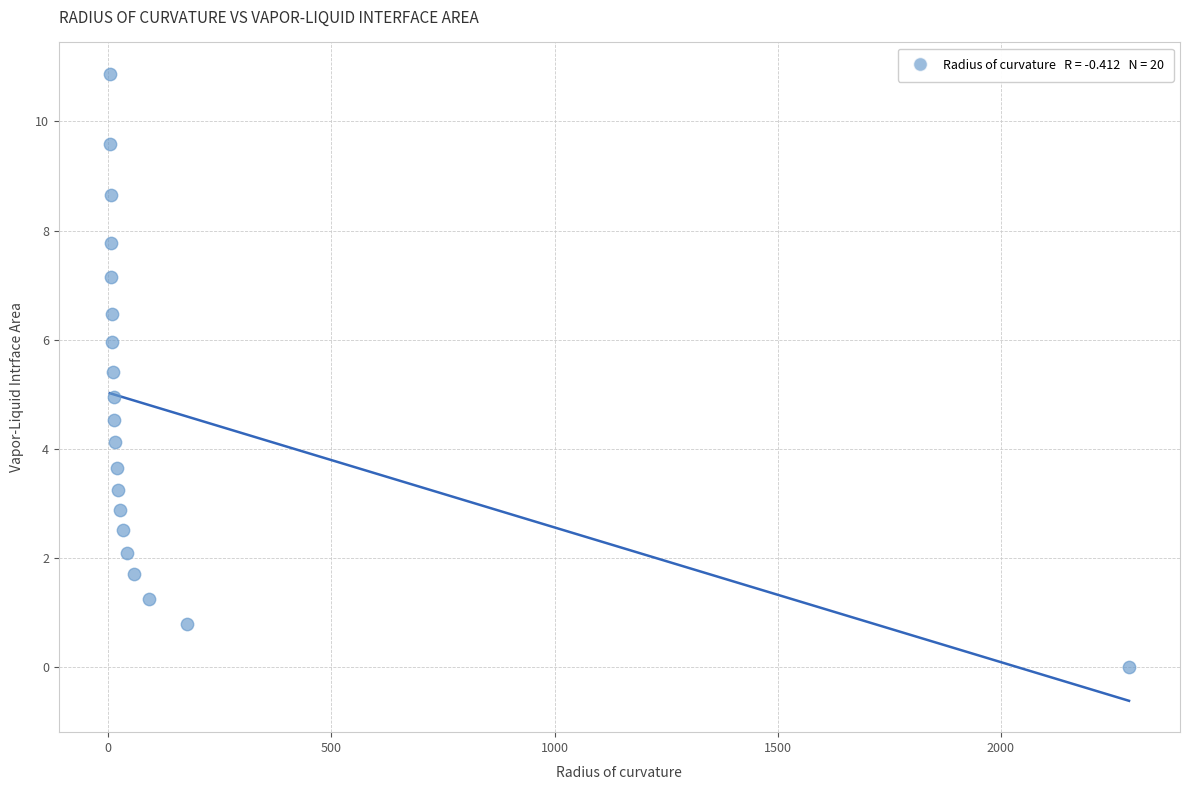

What is the range of X values (max minus min)?

2284.0